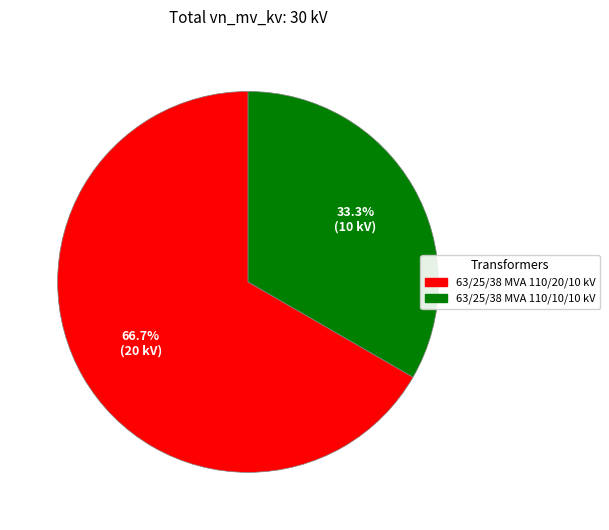

Rank the categories by value from highest to lowest.

63/25/38 MVA 110/20/10 kV, 63/25/38 MVA 110/10/10 kV